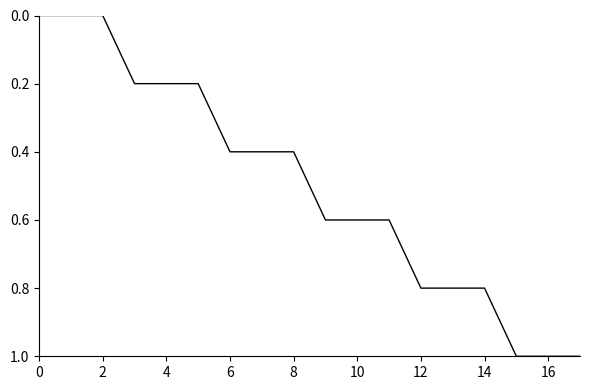

What is the greatest value displayed?

1.0